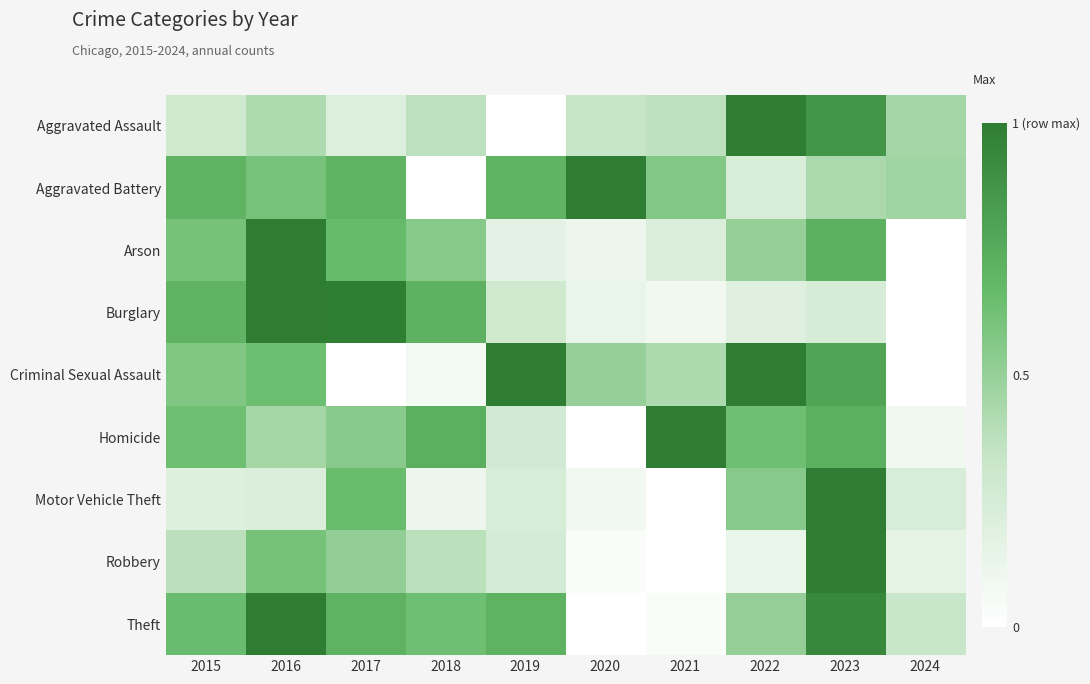

How many data points does each series have?

10